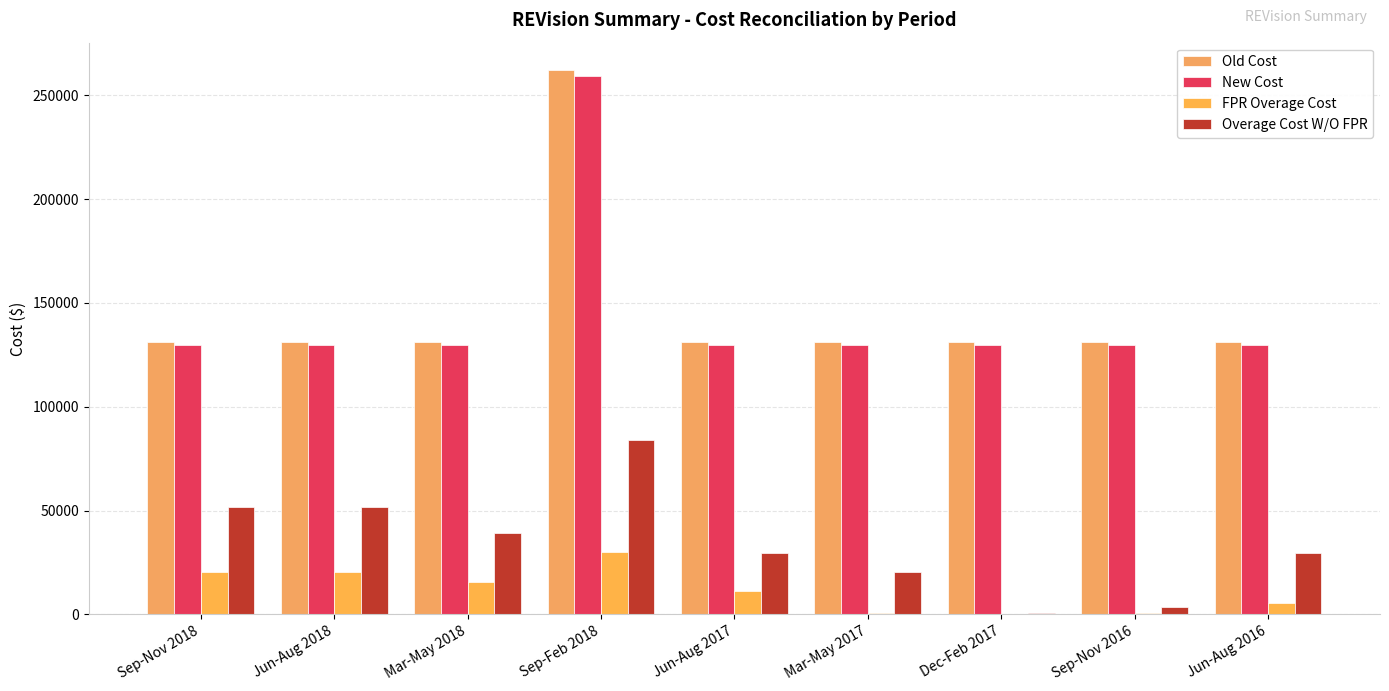

True or false: New Cost has a value of 129684.0 at Sep-Nov 2018.

True